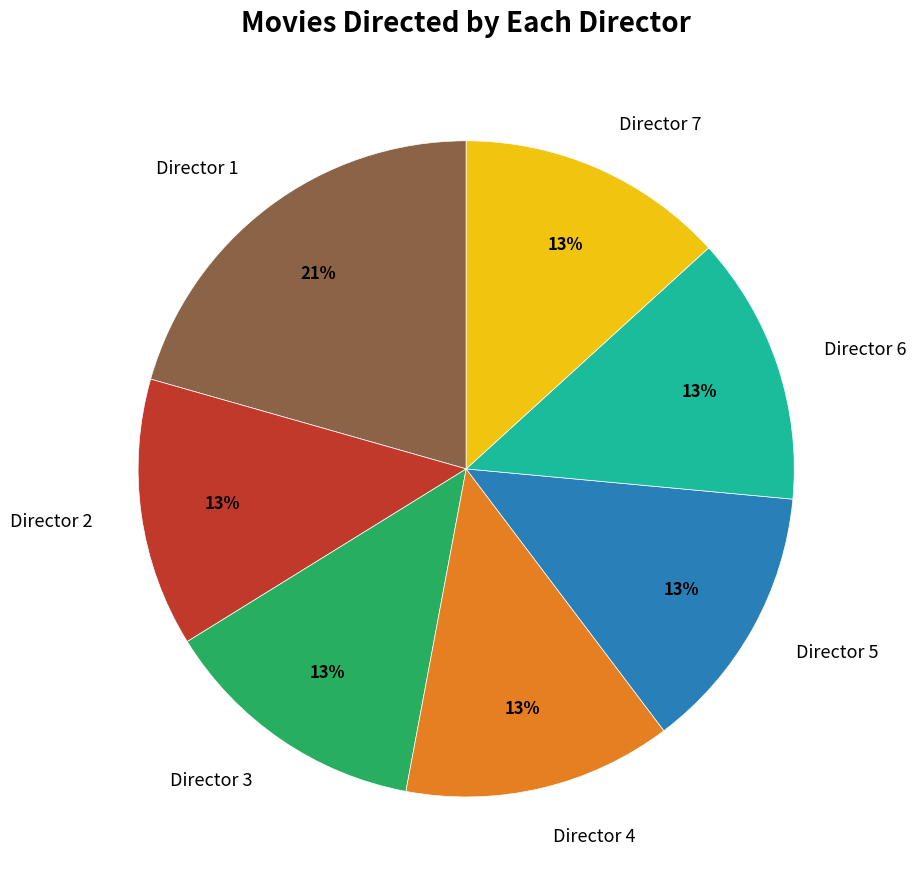

How many slices are in this pie chart?

7